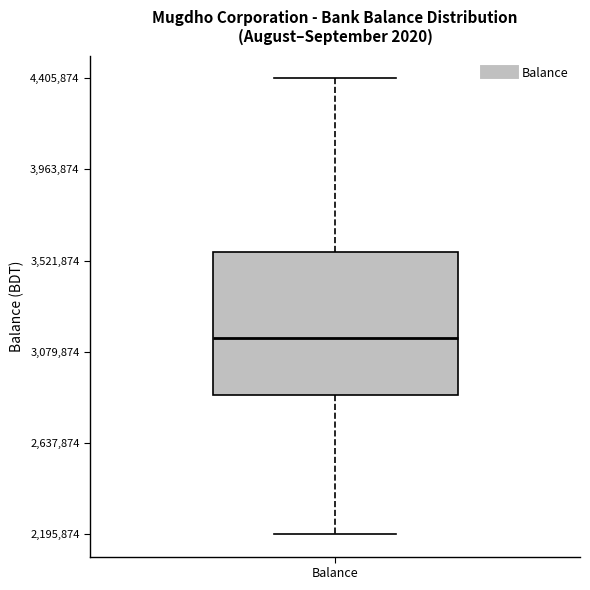

Transcribe this box plot: give where the median line is, the range the box spans, and where the two whiskers end, as read against the y-axis. The values are not printed on the chart, so give them approximately, as read against the axis.

median 3150000, box 2850000 to 3550000, whiskers 2200000 to 4400000